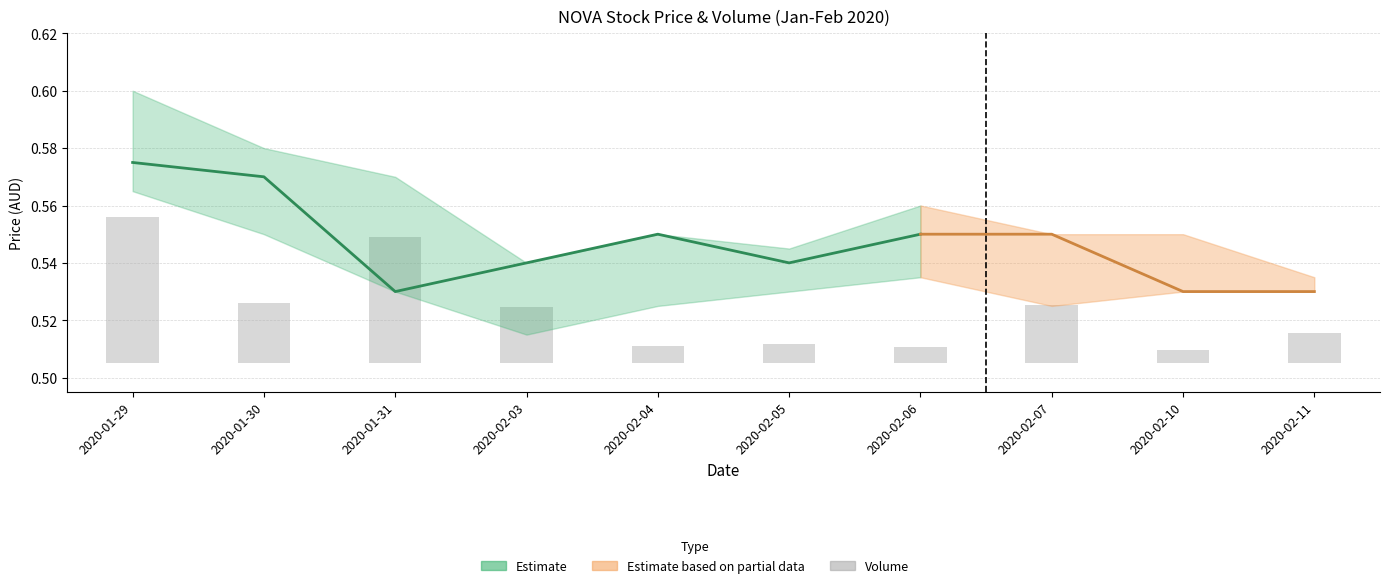

Are the bars grouped side by side (vs. stacked)?

No